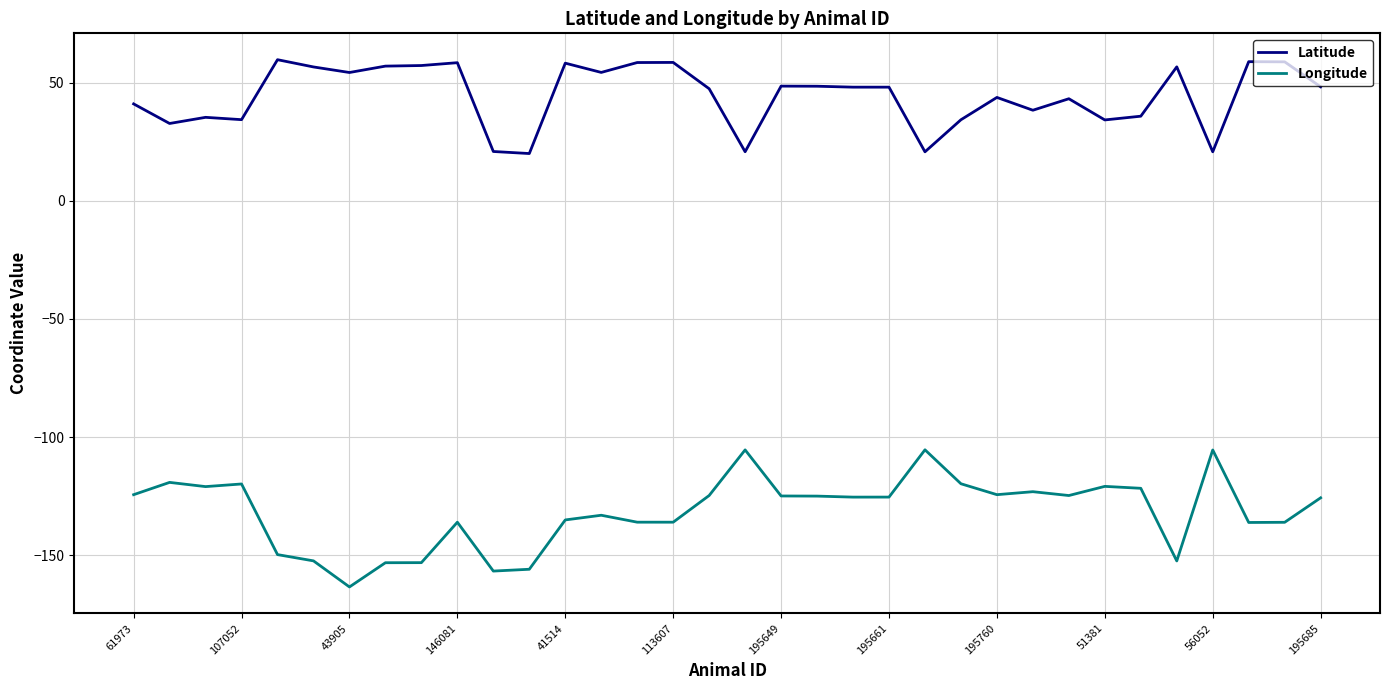

Which series has the largest total across all categories?

Latitude